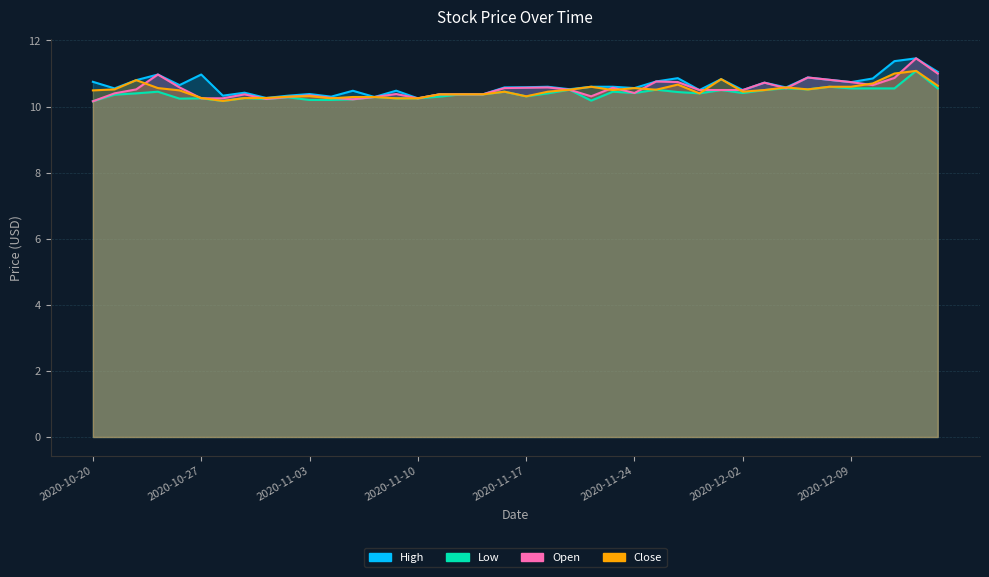

What is the sum of all Close values?

419.3